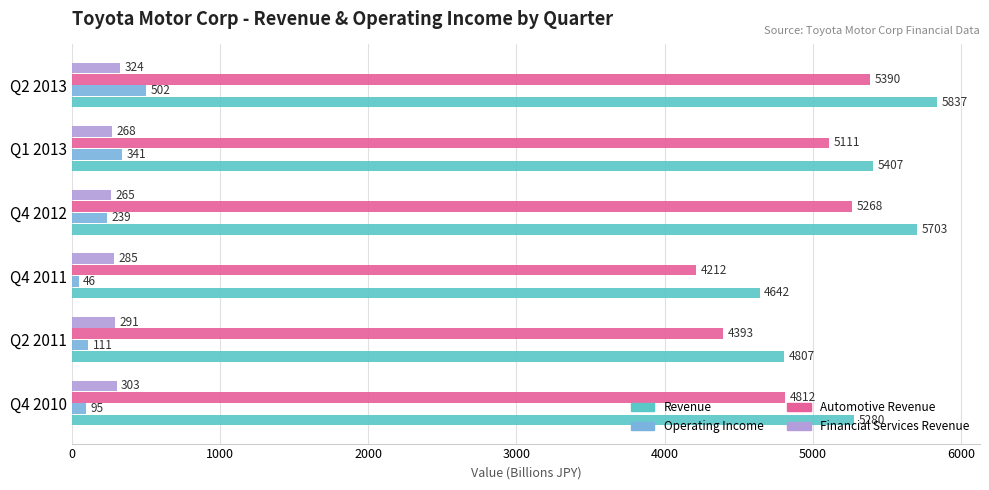

At how many categories does at least one series exceed 877?

6